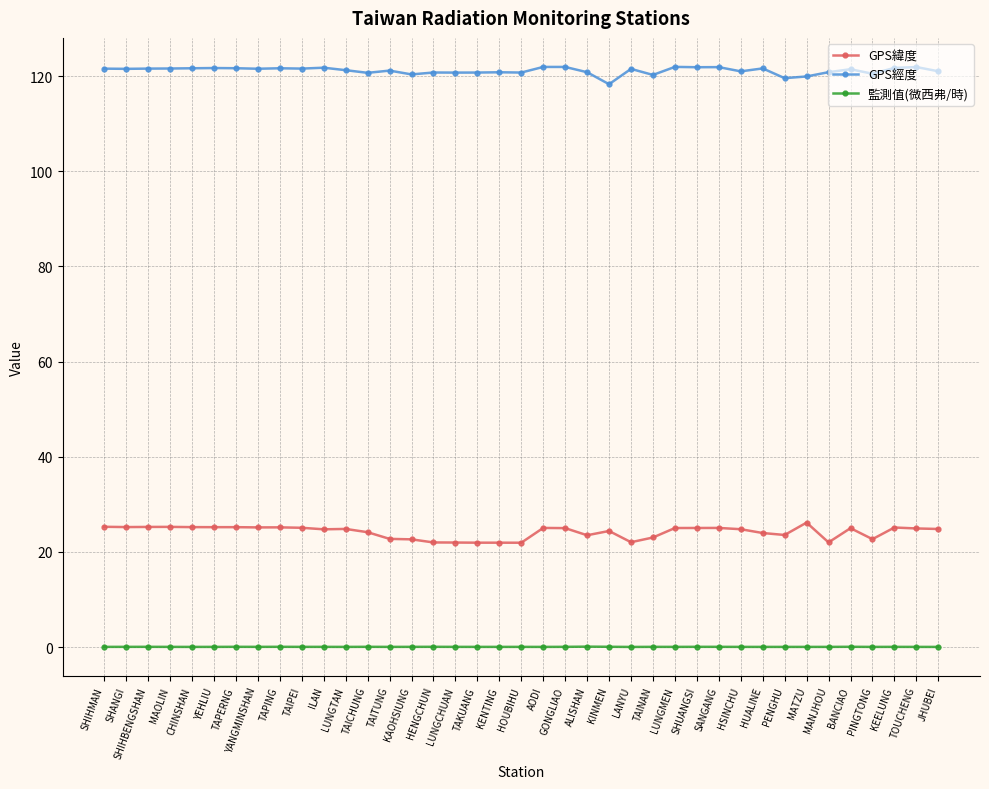

What are all the series names shown in the legend?

GPS緯度, GPS經度, 監測值(微西弗/時)